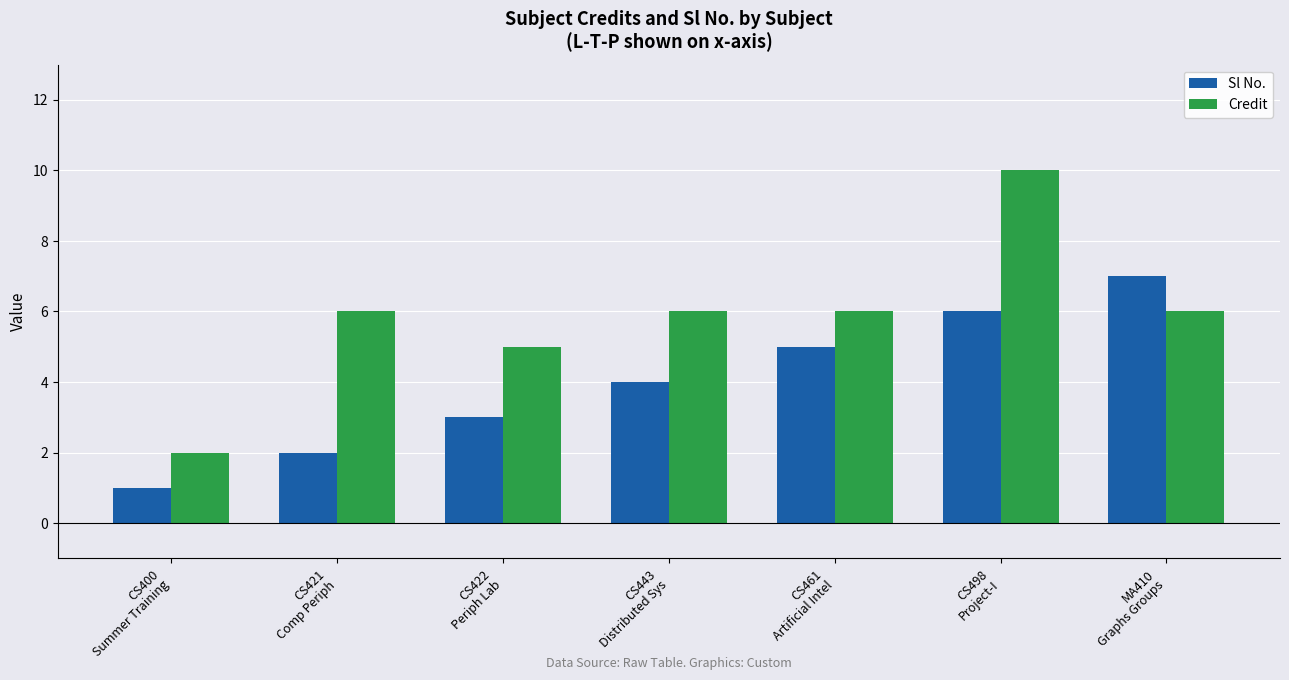

The Sl No. series shows 4 at CS443
Distributed Sys. True or false?

True